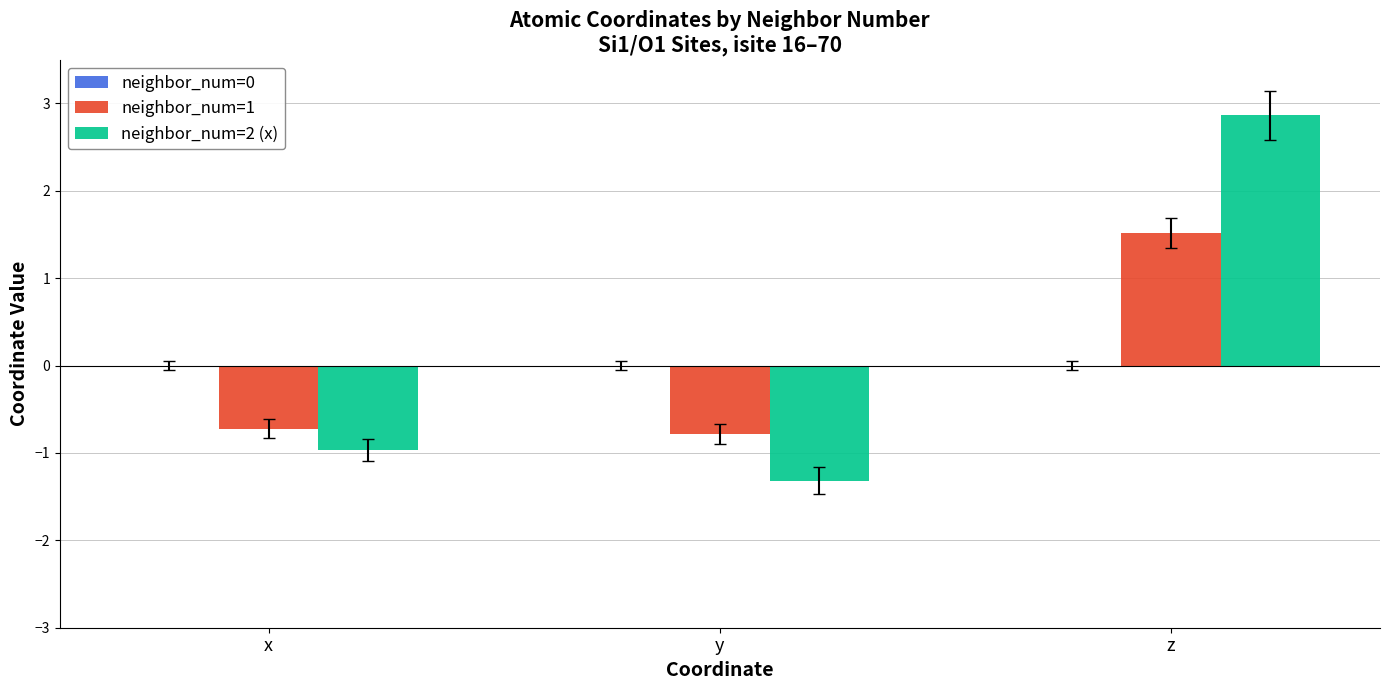

How many categories are shown in the chart?

3